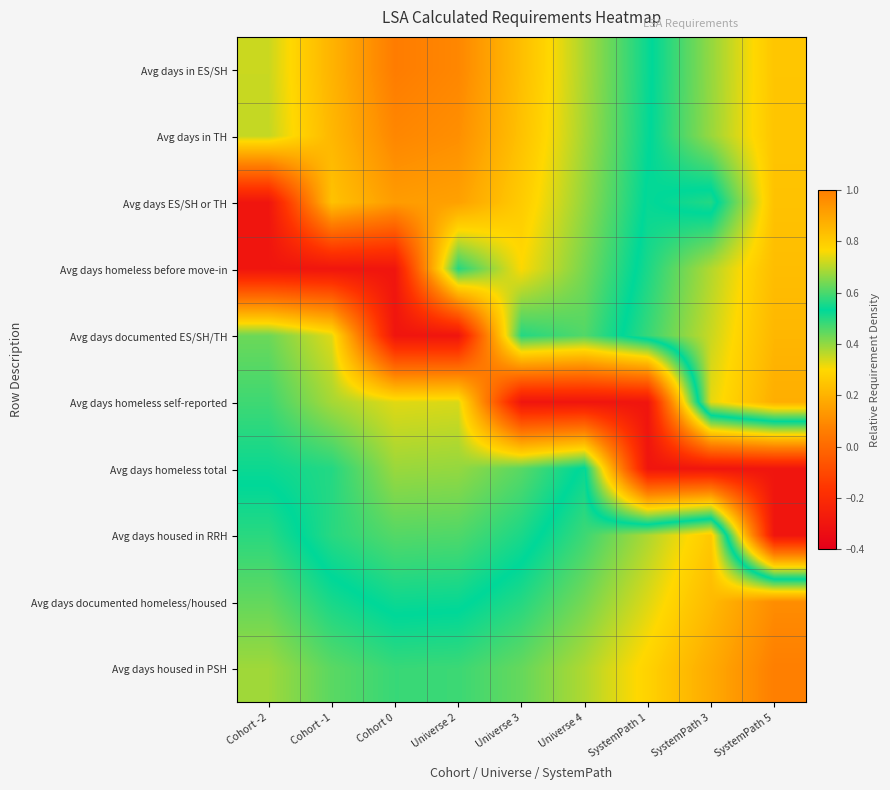

Reading left to right, what are all the values shown in this chart?

Avg days in ES/SH: Cohort -2=0.3	Cohort -1=0.2	Cohort 0=0.1	Universe 2=0.1	Universe 3=0.2	Universe 4=0.4	SystemPath 1=0.5	SystemPath 3=0.7	SystemPath 5=0.8
Avg days in TH: Cohort -2=0.4	Cohort -1=0.2	Cohort 0=0.1	Universe 2=0.1	Universe 3=0.2	Universe 4=0.4	SystemPath 1=0.5	SystemPath 3=0.7	SystemPath 5=0.8
Avg days ES/SH or TH: Cohort -2=-0.3	Cohort -1=0.2	Cohort 0=0.1	Universe 2=0.2	Universe 3=0.3	Universe 4=0.4	SystemPath 1=0.5	SystemPath 3=0.5	SystemPath 5=0.8
Avg days homeless before move-in: Cohort -2=-0.3	Cohort -1=-0.3	Cohort 0=-0.3	Universe 2=0.5	Universe 3=0.3	Universe 4=0.4	SystemPath 1=0.6	SystemPath 3=0.7	SystemPath 5=0.8
Avg days documented ES/SH/TH: Cohort -2=0.4	Cohort -1=0.3	Cohort 0=-0.3	Universe 2=-0.3	Universe 3=0.5	Universe 4=0.5	SystemPath 1=0.6	SystemPath 3=0.7	SystemPath 5=0.9
Avg days homeless self-reported: Cohort -2=0.5	Cohort -1=0.4	Cohort 0=0.3	Universe 2=0.3	Universe 3=-0.3	Universe 4=-0.3	SystemPath 1=-0.3	SystemPath 3=0.7	SystemPath 5=0.9
Avg days homeless total: Cohort -2=0.5	Cohort -1=0.5	Cohort 0=0.4	Universe 2=0.4	Universe 3=0.5	Universe 4=0.5	SystemPath 1=-0.3	SystemPath 3=-0.3	SystemPath 5=-0.3
Avg days housed in RRH: Cohort -2=0.6	Cohort -1=0.5	Cohort 0=0.5	Universe 2=0.5	Universe 3=0.5	Universe 4=0.6	SystemPath 1=0.7	SystemPath 3=0.8	SystemPath 5=-0.3
Avg days documented homeless/housed: Cohort -2=0.6	Cohort -1=0.6	Cohort 0=0.5	Universe 2=0.5	Universe 3=0.6	Universe 4=0.6	SystemPath 1=0.7	SystemPath 3=0.8	SystemPath 5=1.0
Avg days housed in PSH: Cohort -2=0.7	Cohort -1=0.6	Cohort 0=0.6	Universe 2=0.6	Universe 3=0.6	Universe 4=0.7	SystemPath 1=0.8	SystemPath 3=0.9	SystemPath 5=1.0